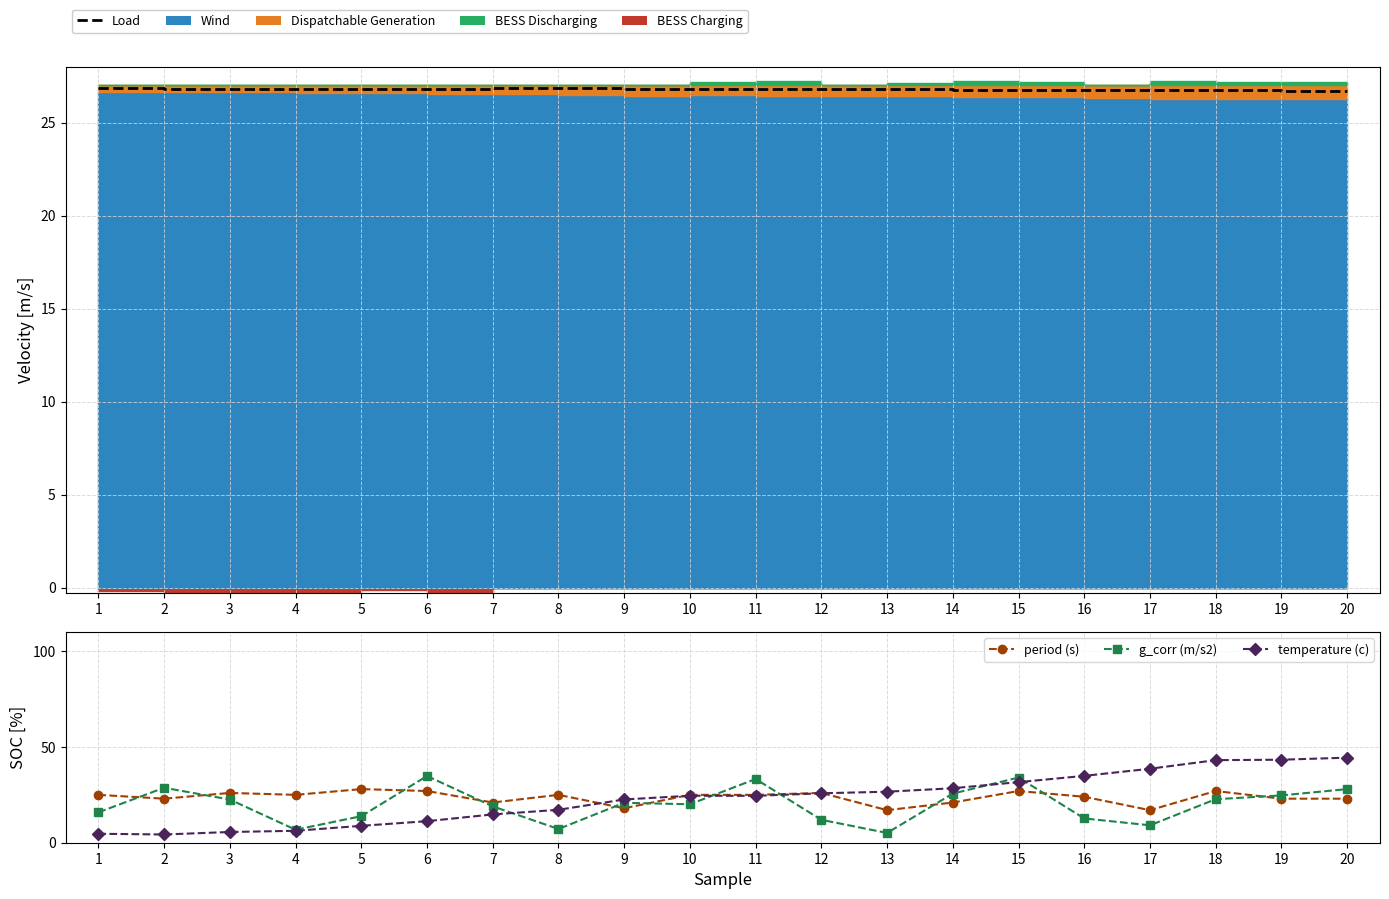

At which label does g_corr (m/s2) reach its minimum?

13